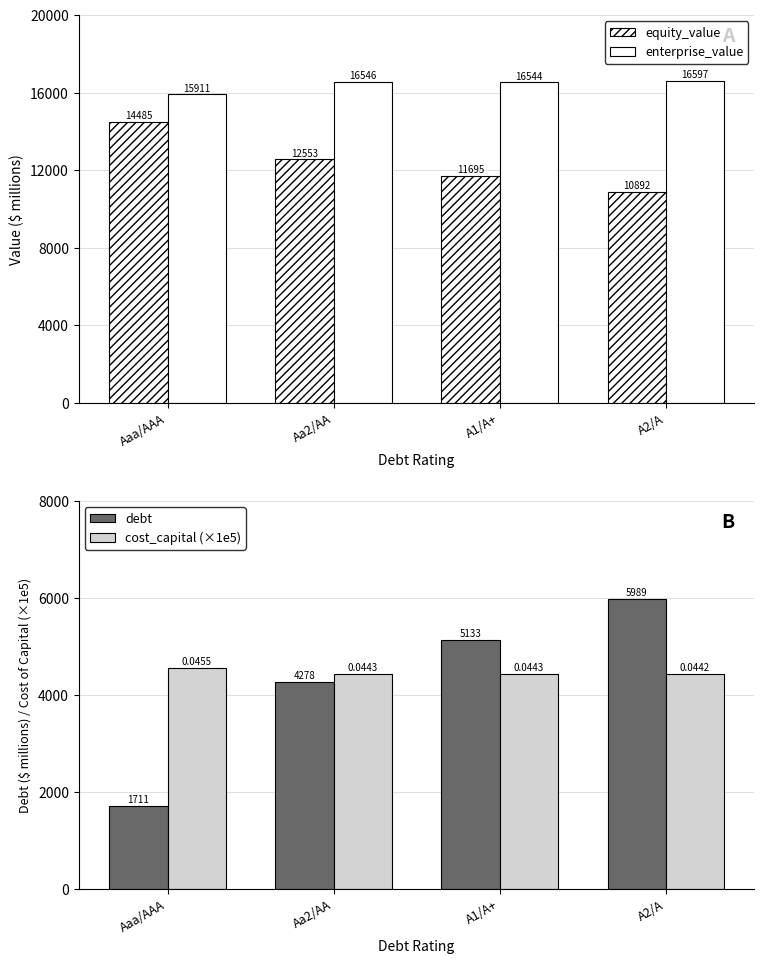

Reading left to right, what are all the values shown in this chart?

equity_value: 14484.8	12552.7	11694.9	10892.4
enterprise_value: 15911.4	16545.9	16543.7	16596.6
debt: 1711.0	4277.6	5133.1	5988.6
cost_capital (×1e5): 4549.0	4433.0	4433.0	4424.0